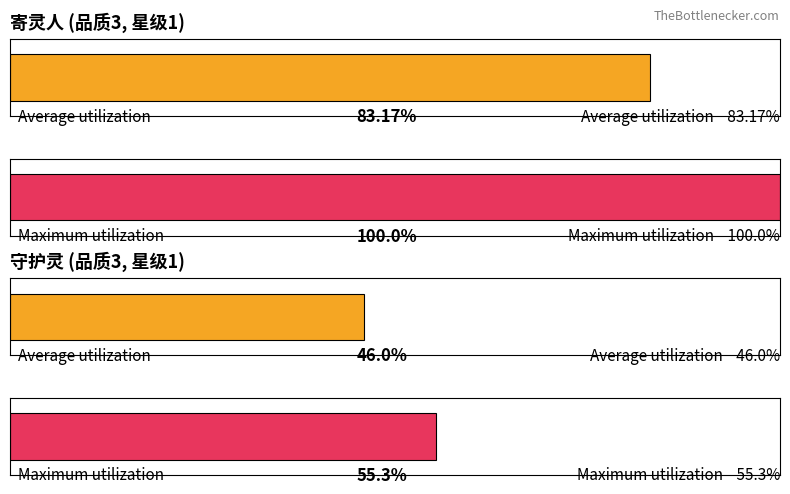

At 寄灵人, list the series in order from largest to smallest.

Maximum utilization, Average utilization